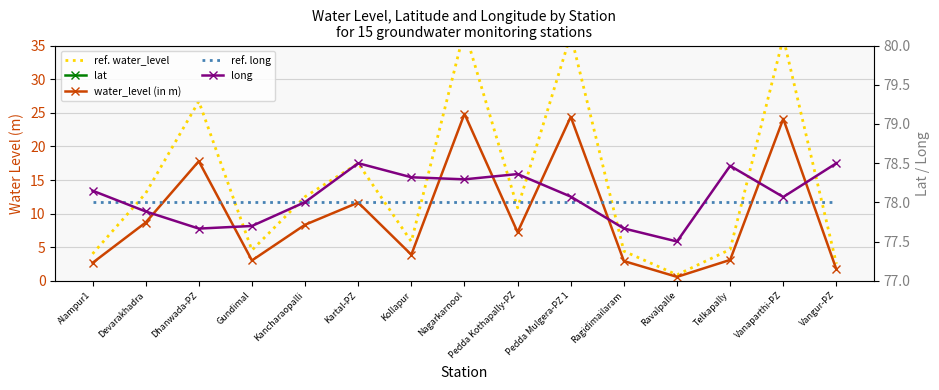

What is the value of the water_level (in m) point at the 11th from the left?

3.0